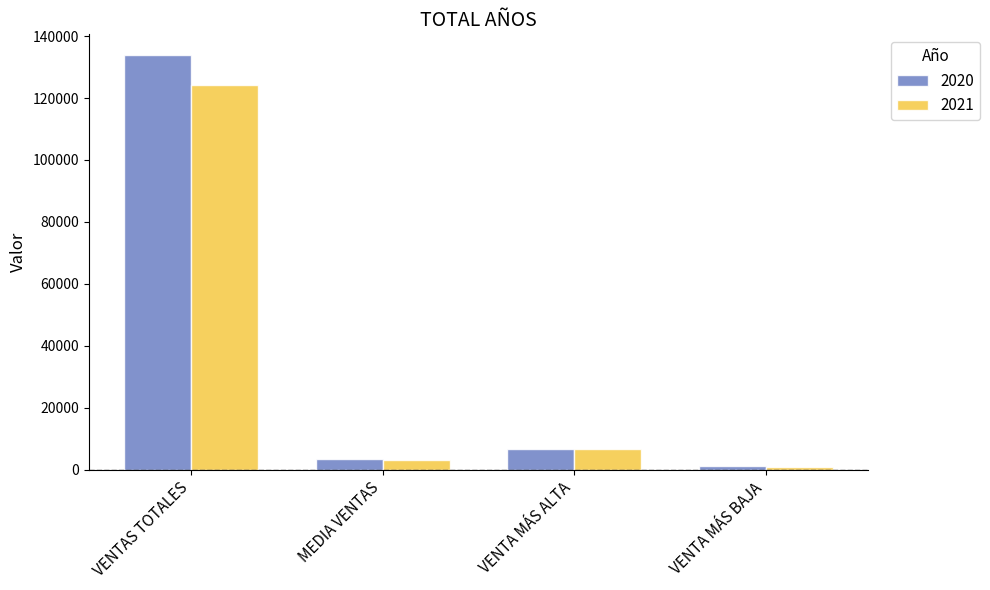

Does the chart contain stacked bars?

No